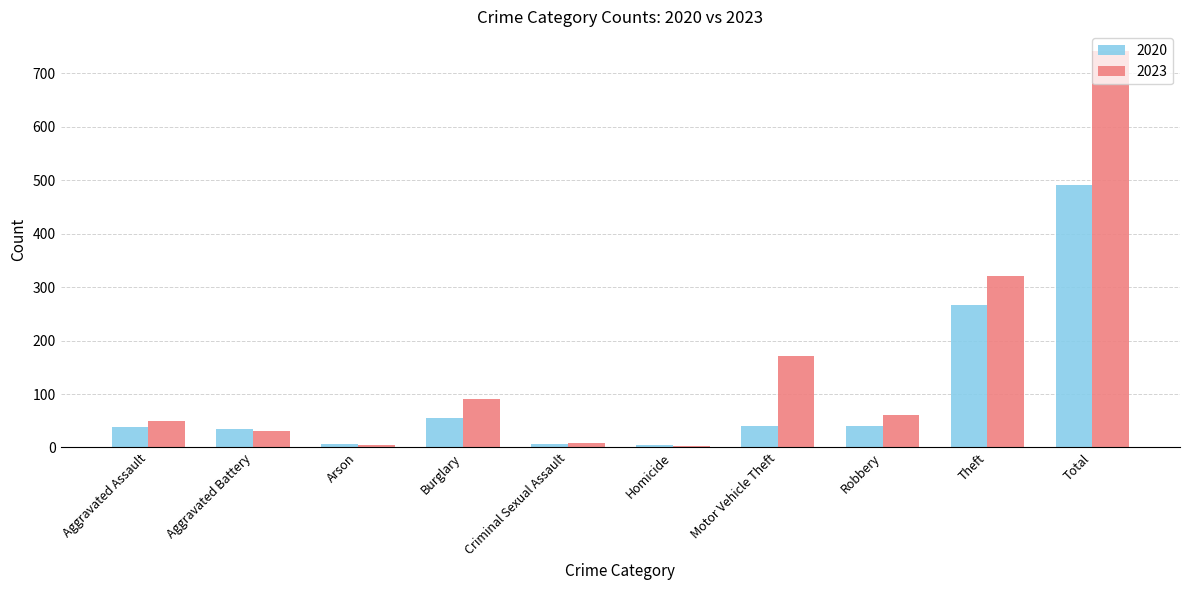

What is the sum of all 2023 values?

1482